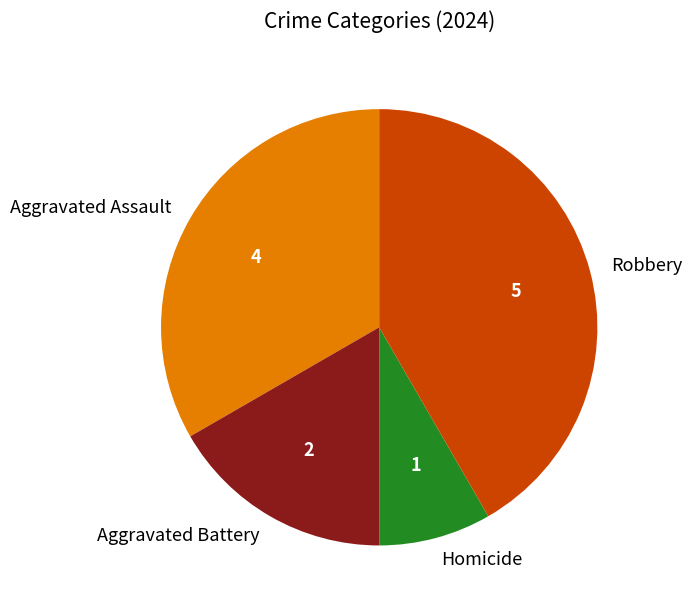

Does Aggravated Assault account for over 50% of the chart?

No